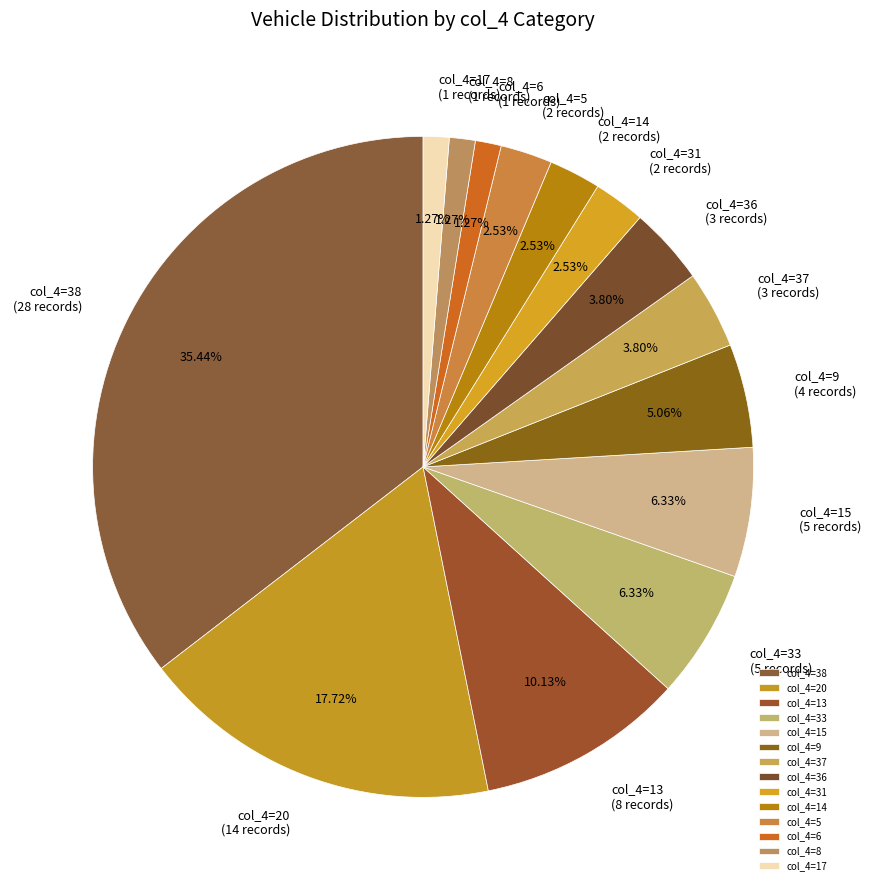

Does any single category account for the majority?

No